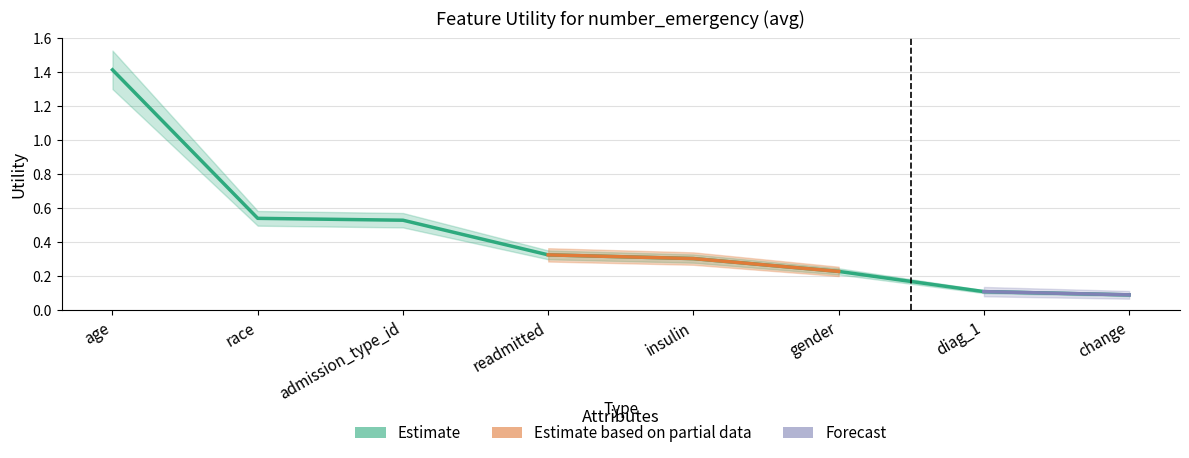

What is the sum of the values at gender and admission_type_id?

0.8